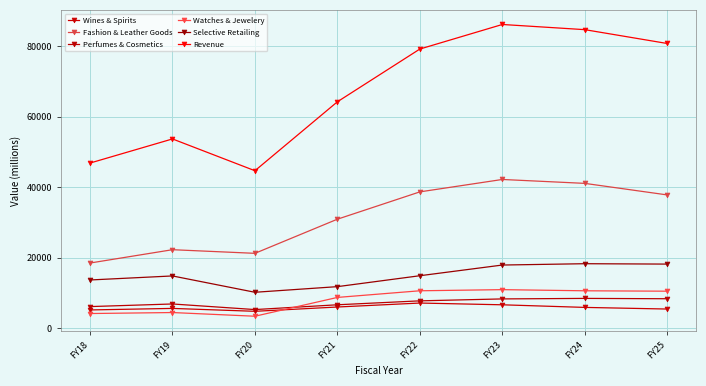

What is the sum of all Selective Retailing values?

119498.7